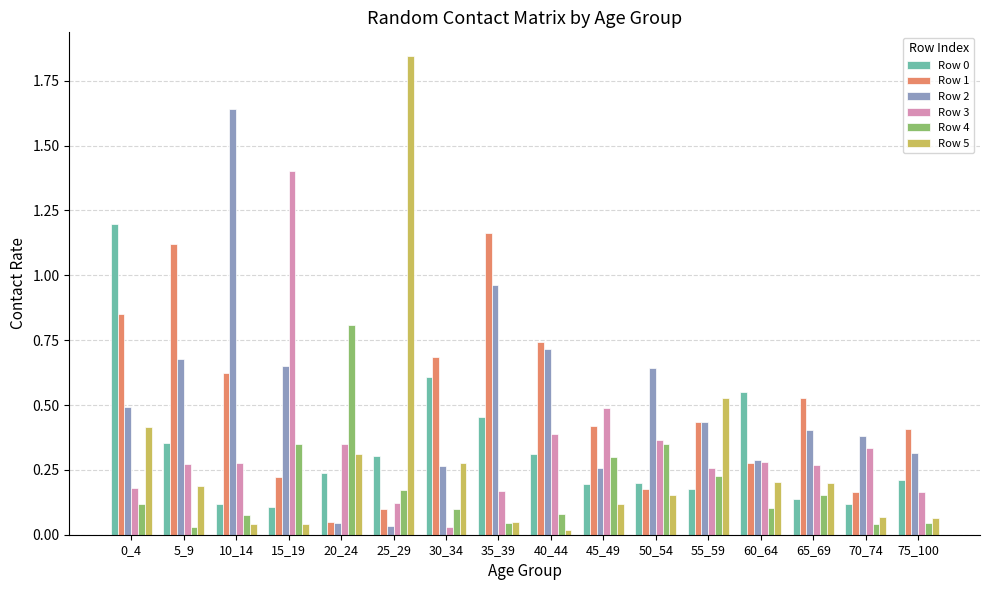

Is the value of Row 5 at 10_14 greater than the value of Row 1 at 75_100?

No